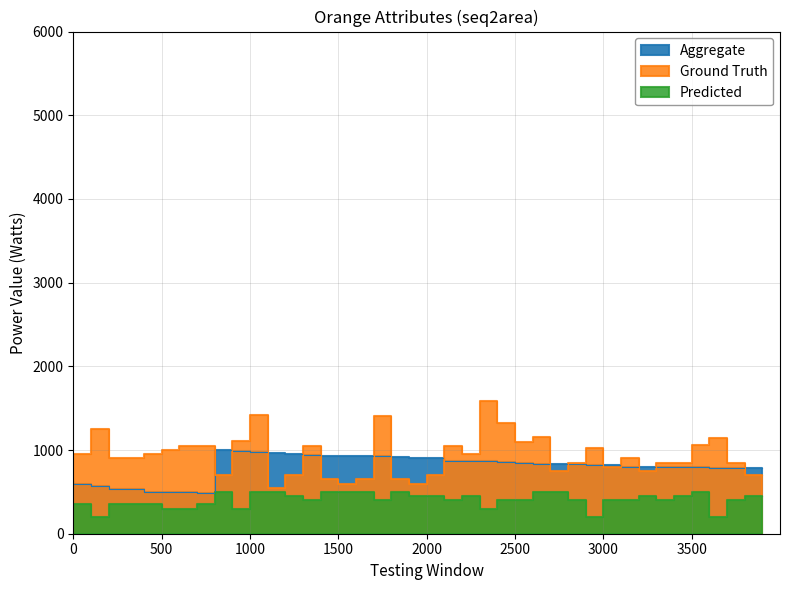

What is the difference between the Ground Truth values at 280 and 180?

300.0